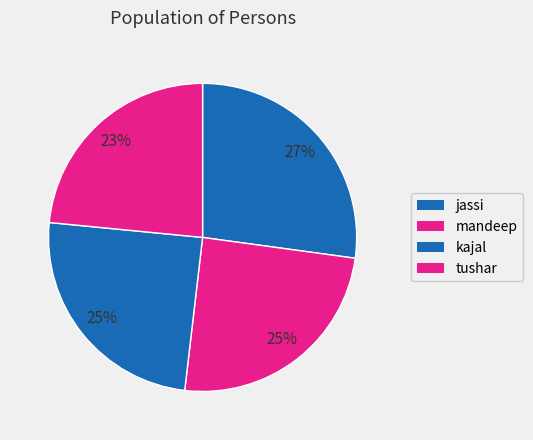

What percentage is the kajal slice, to the nearest percent?

25%